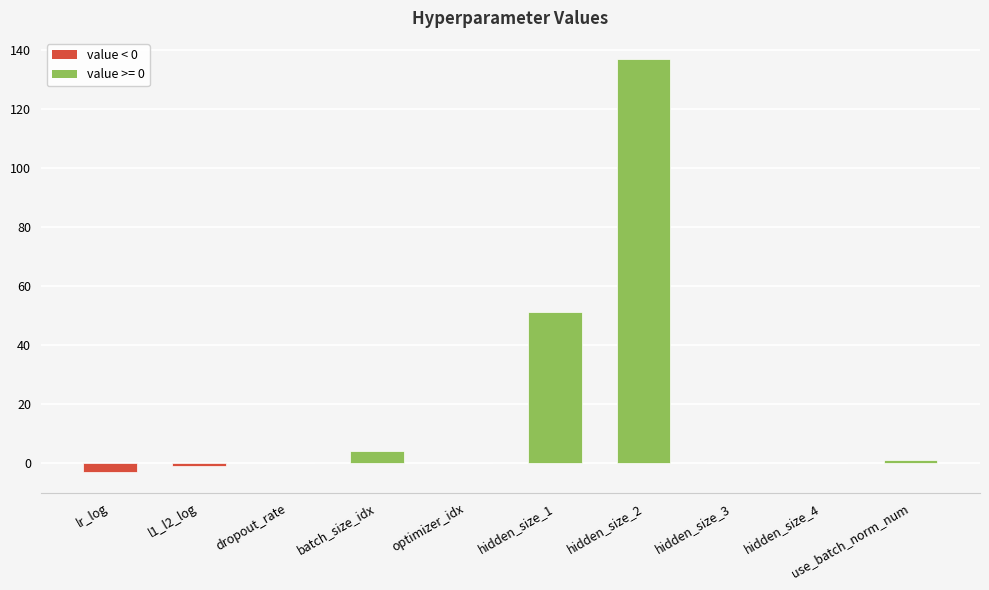

Which category has the highest value across all series?

hidden_size_2